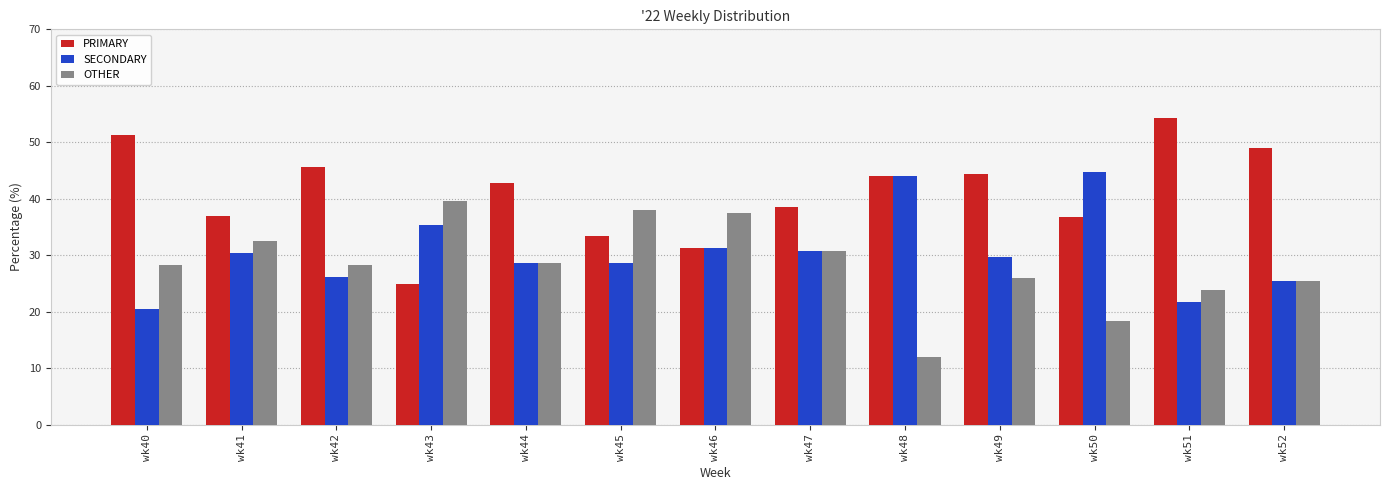

What value does the OTHER series have at wk45?

38.1